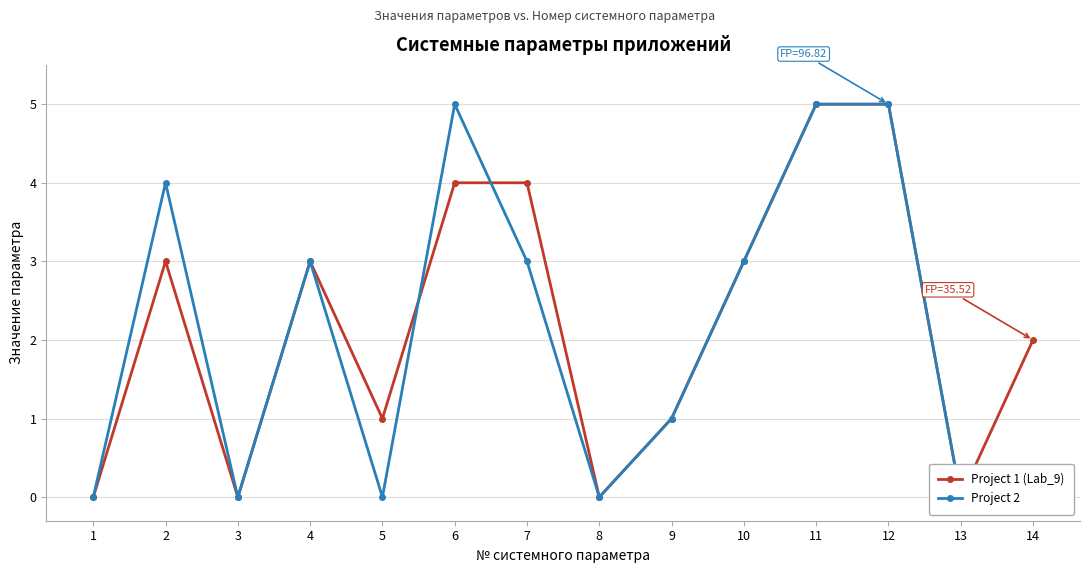

How many positive values does the Project 2 series have?

8